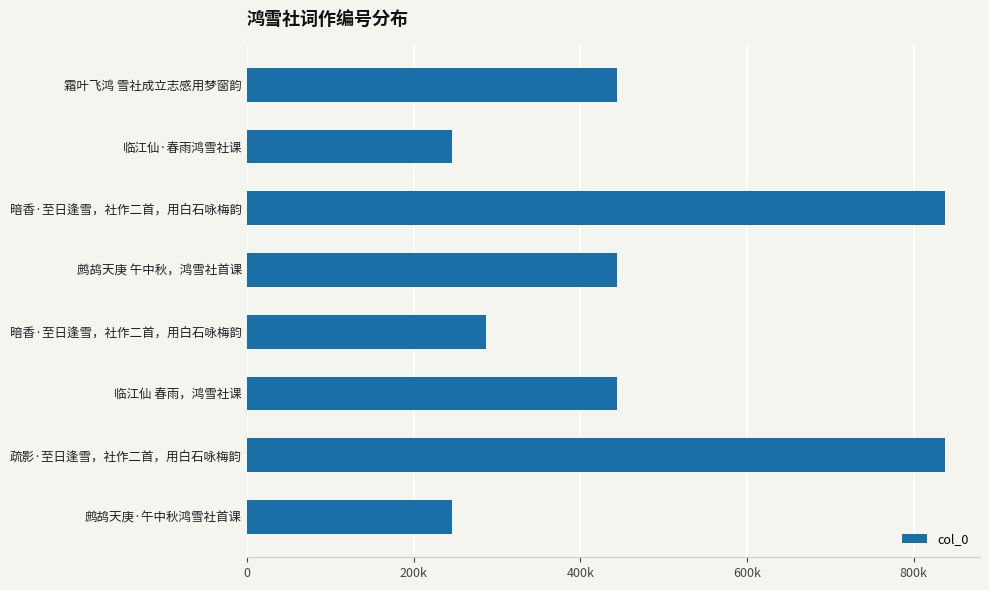

What is the sum of all values?

3787897